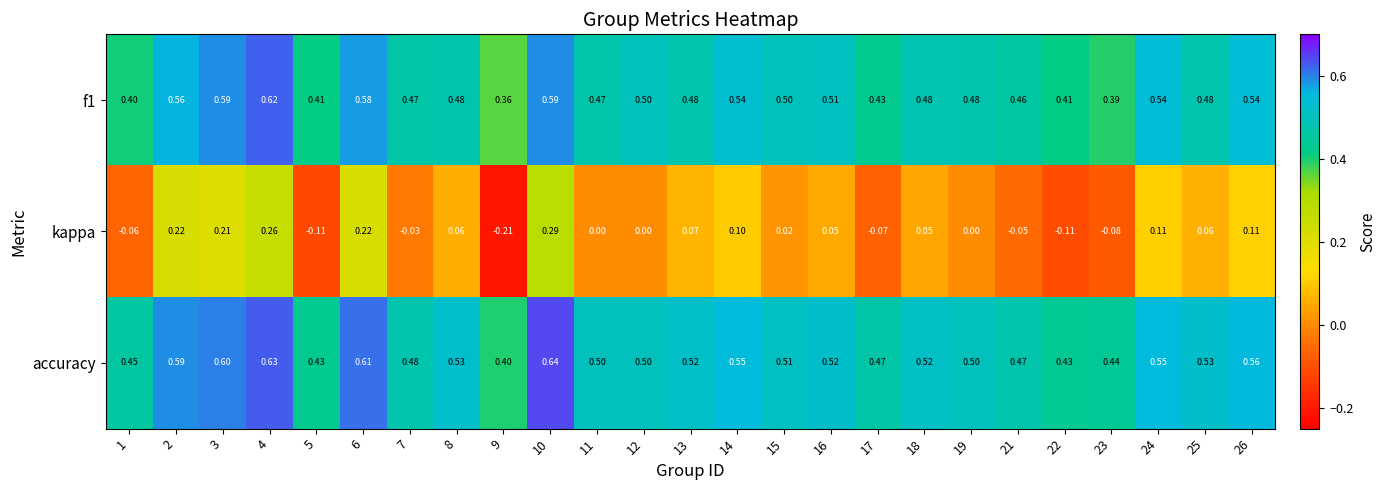

Which series has the largest range (max minus min)?

kappa